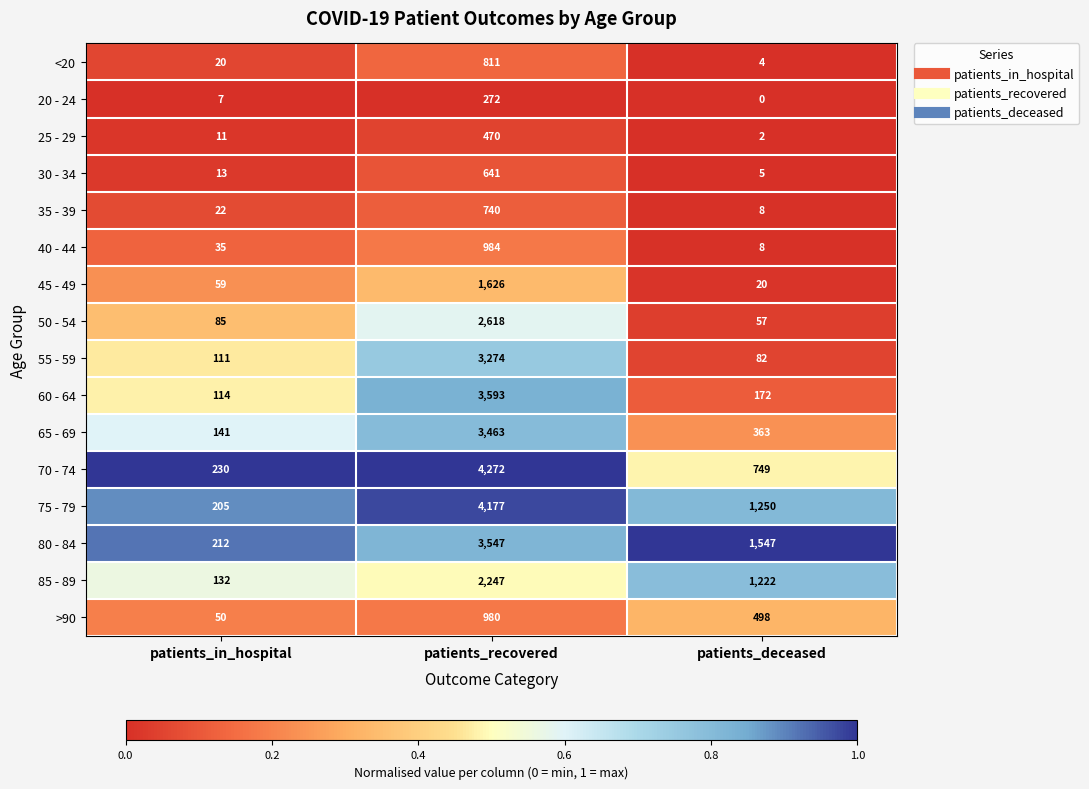

At which category does the chart reach its peak across all series?

patients_recovered